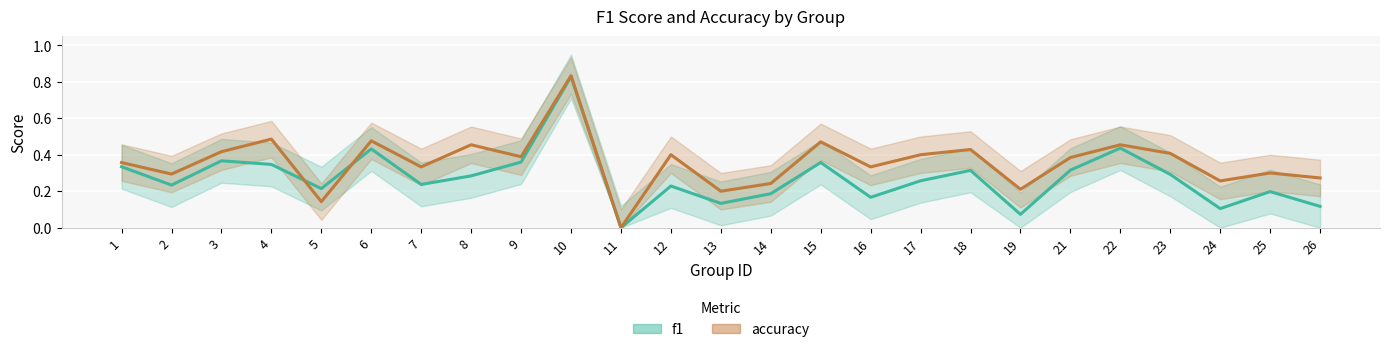

Rank the series by their average value, from lowest to highest.

f1, accuracy